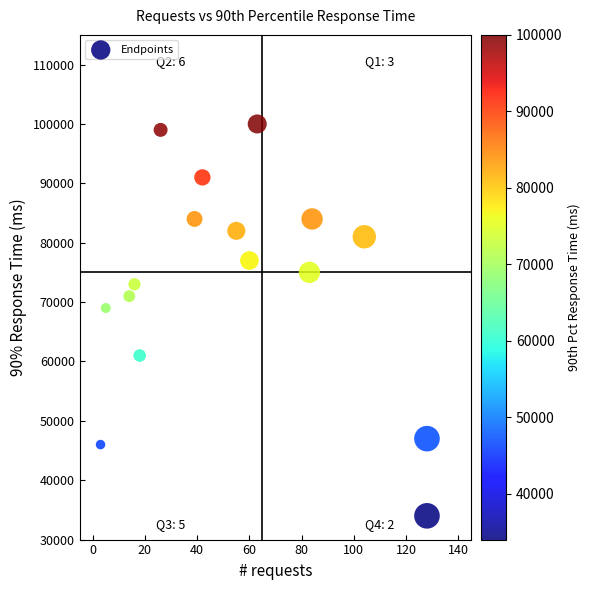

What is the range of X values (max minus min)?

125